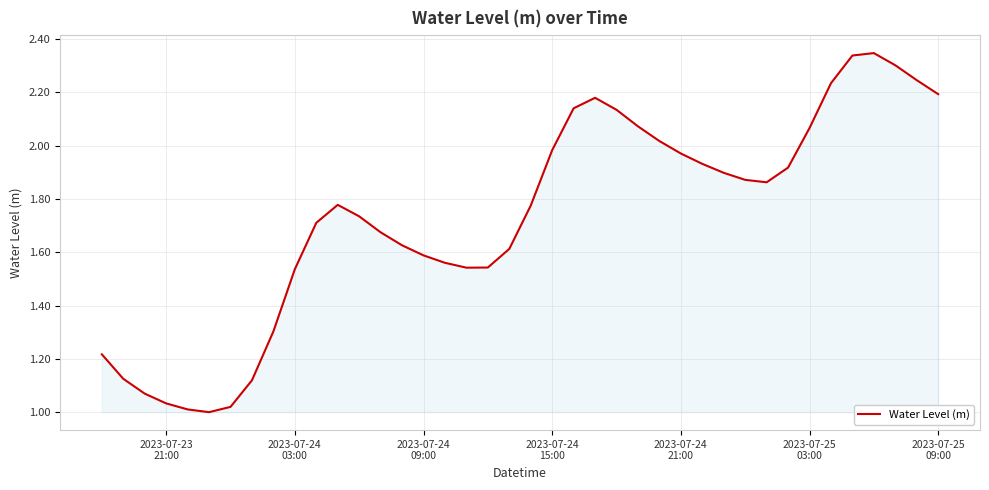

What is the difference between the maximum and minimum values?

1.3